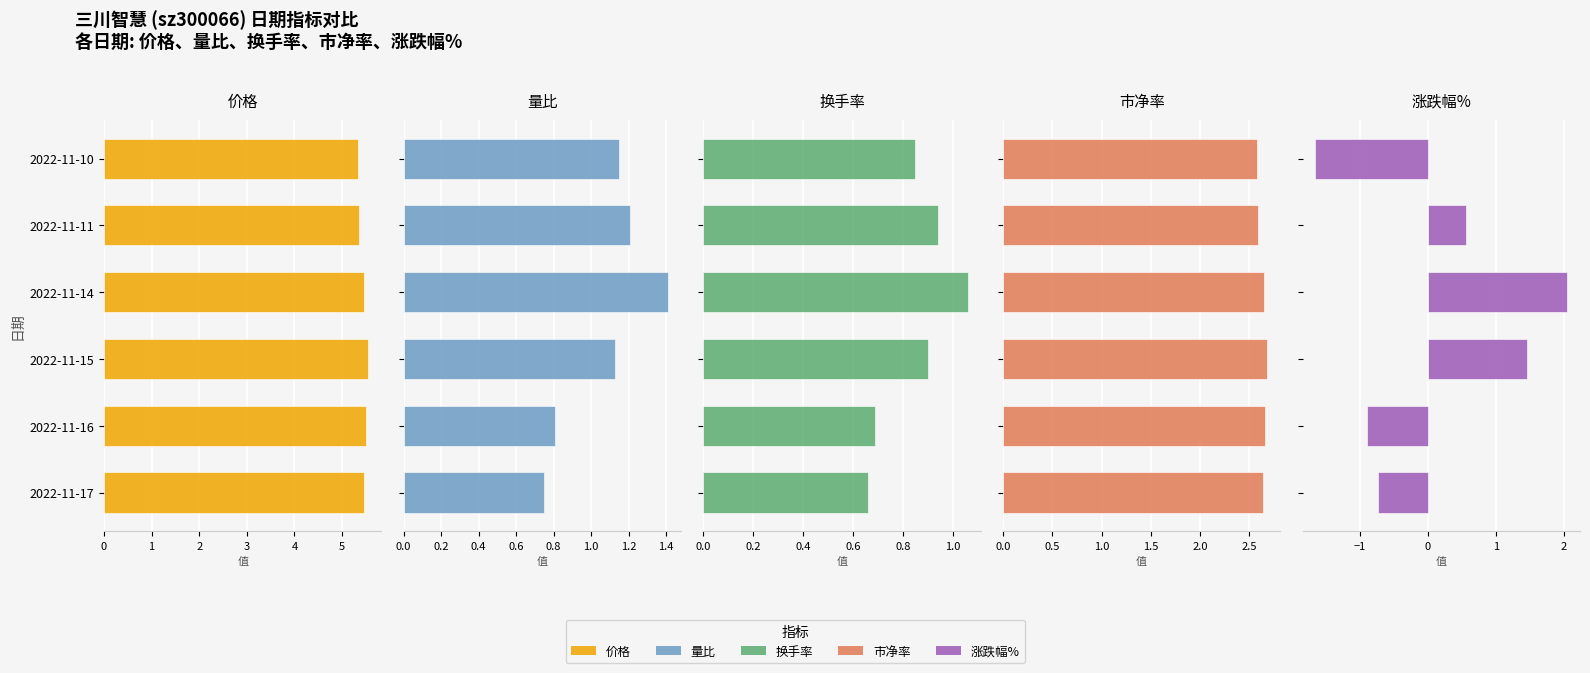

Reading right to left, list all the values displayed in this chart.

价格: 5.3	5.4	5.5	5.5	5.5	5.5
量比: 1.1	1.2	1.4	1.1	0.8	0.8
换手率: 0.8	0.9	1.1	0.9	0.7	0.7
市净率: 2.6	2.6	2.6	2.7	2.7	2.6
涨跌幅%: -1.7	0.6	2.0	1.5	-0.9	-0.7